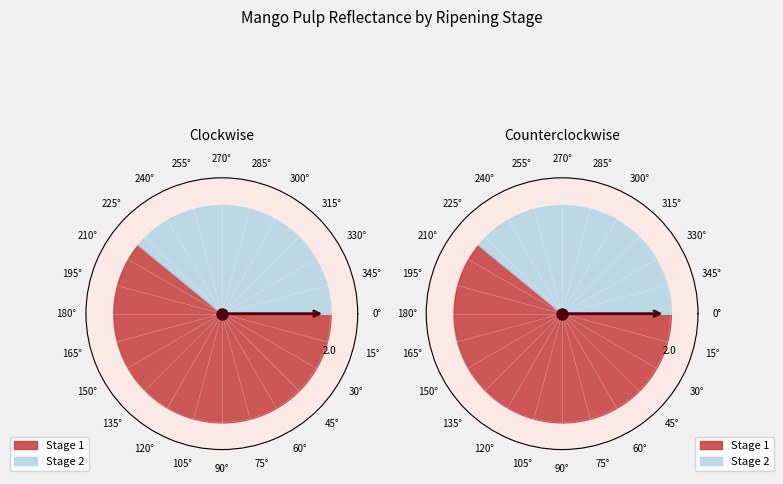

What is the change in value from 27 to 30?

+9.6